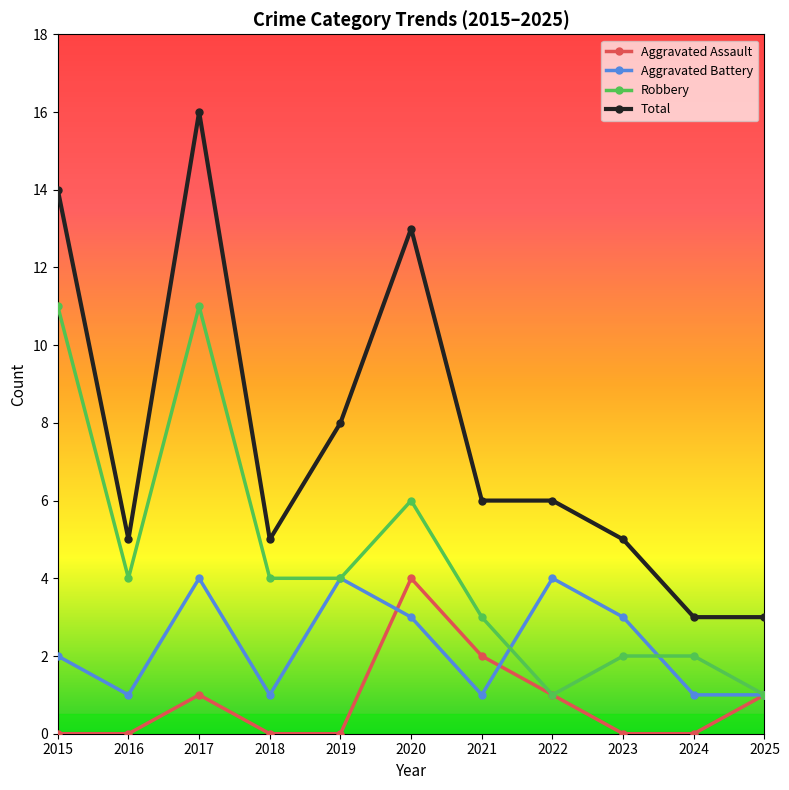

What is the spread (max minus min) of values at 2018?

5